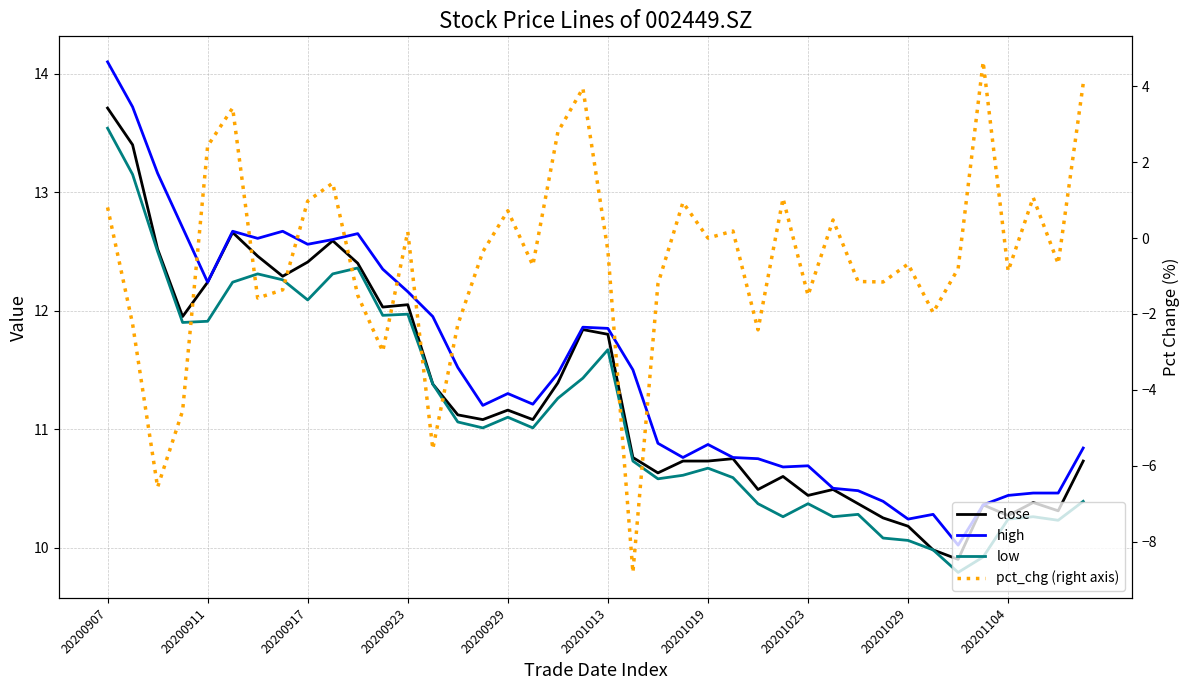

Where is pct_chg (right axis) nearest to the value -2?

33